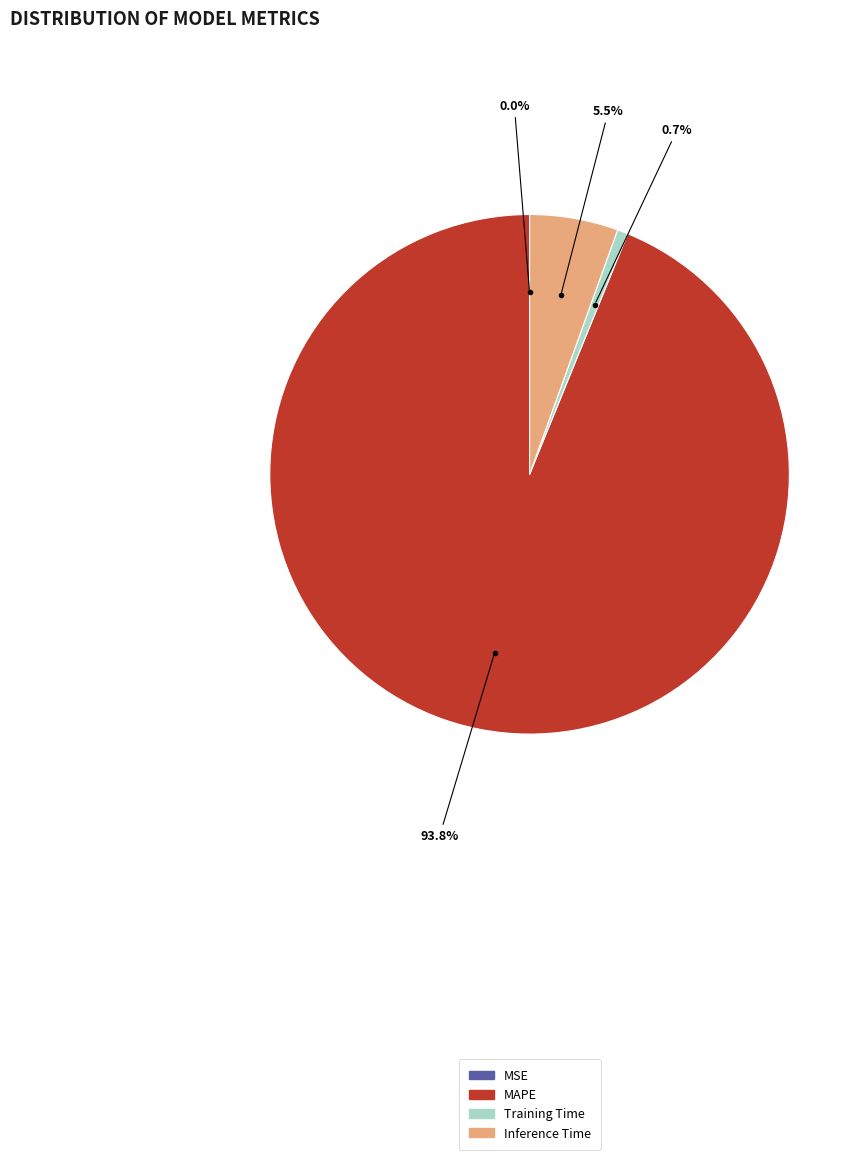

What is the majority slice?

MAPE